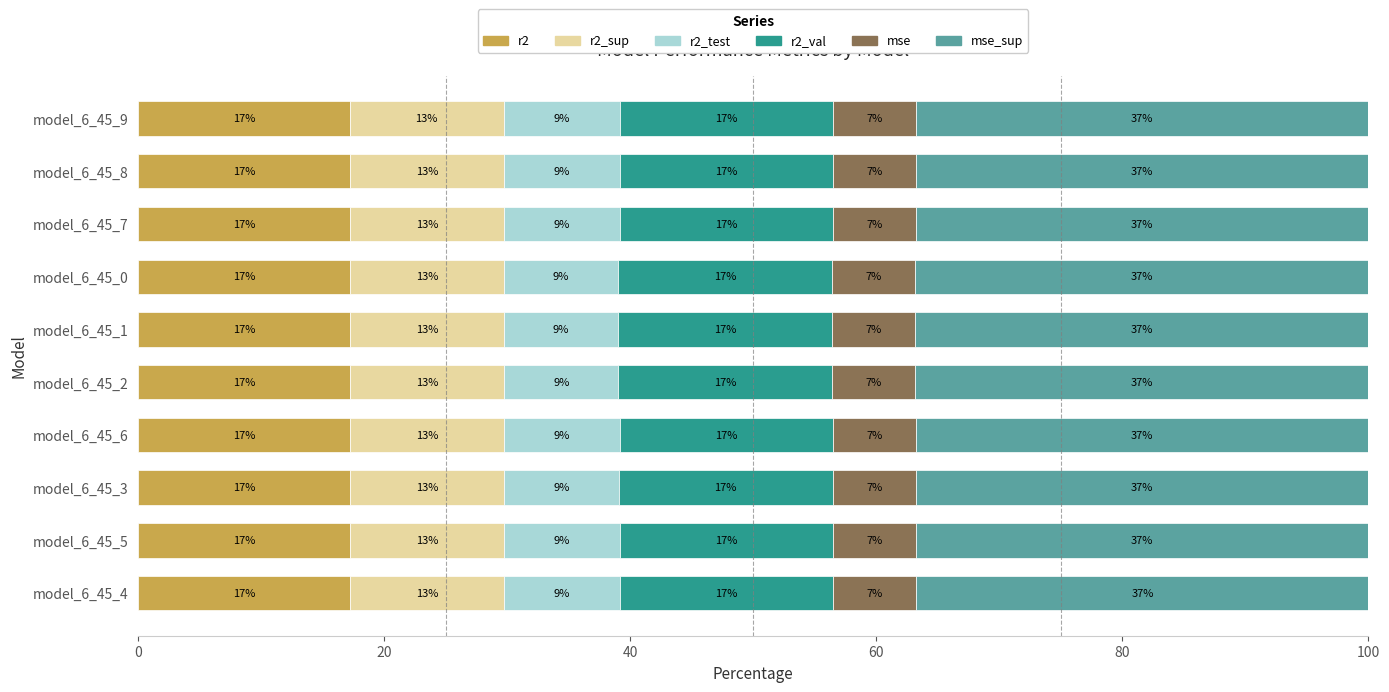

What are all the series names shown in the legend?

r2, r2_sup, r2_test, r2_val, mse, mse_sup